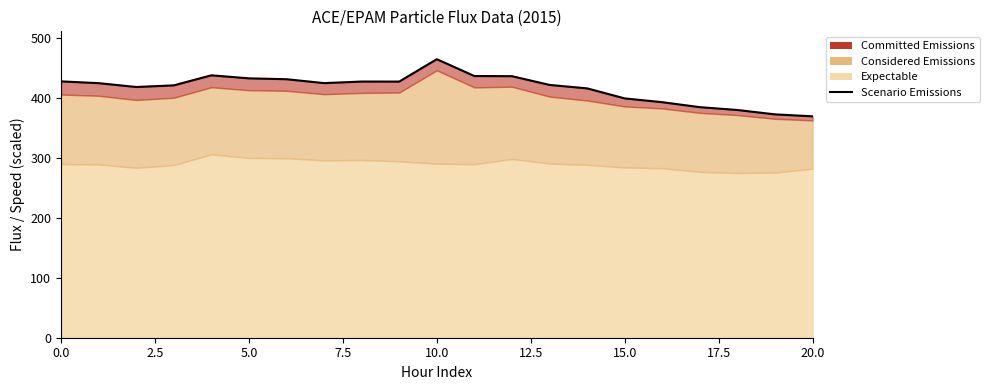

True or false: the data shows 436.9 at 11.

True